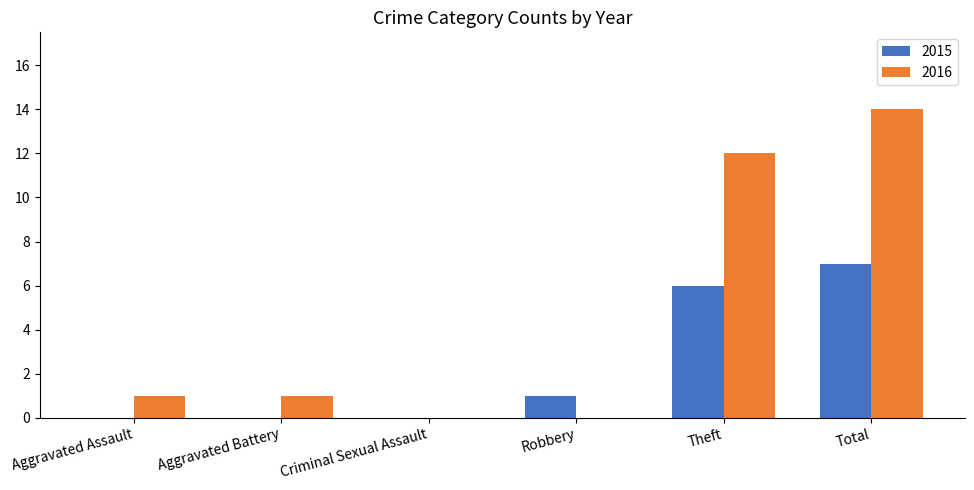

Count the 2015 values in the range 0 to 6.

5